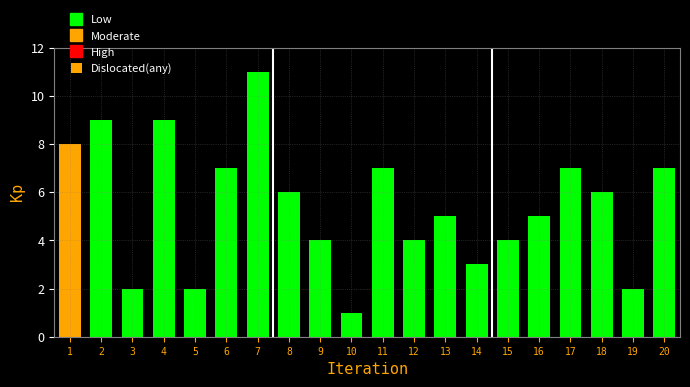

Reading right to left, what are all the values shown in this chart?

7	2	6	7	5	4	3	5	4	7	1	4	6	11	7	2	9	2	9	8